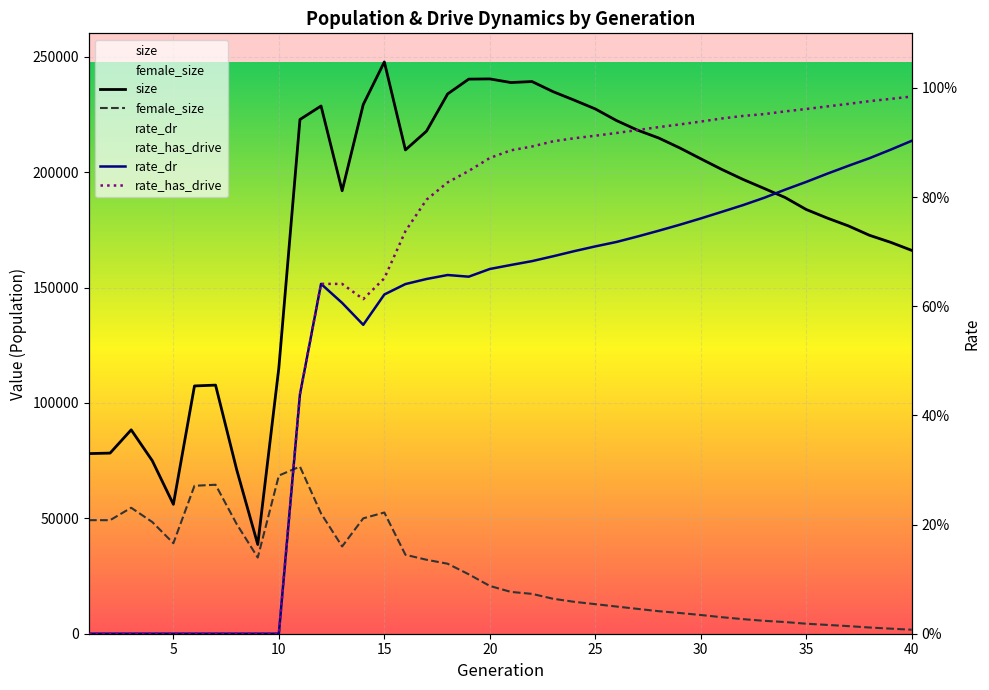

In rate_dr, how many points are lower than both neighbors (excluding endpoints)?

2